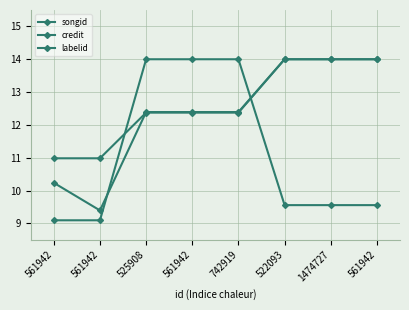

At which label does songid reach its peak?

522093